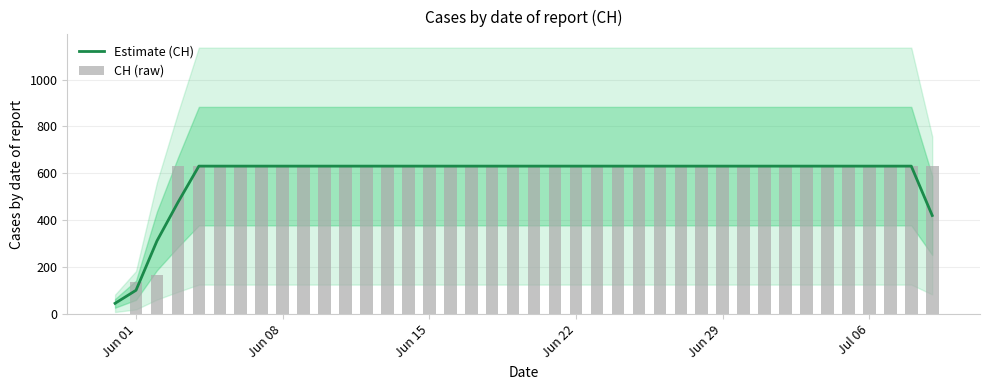

Count the number of data series in this chart.

2